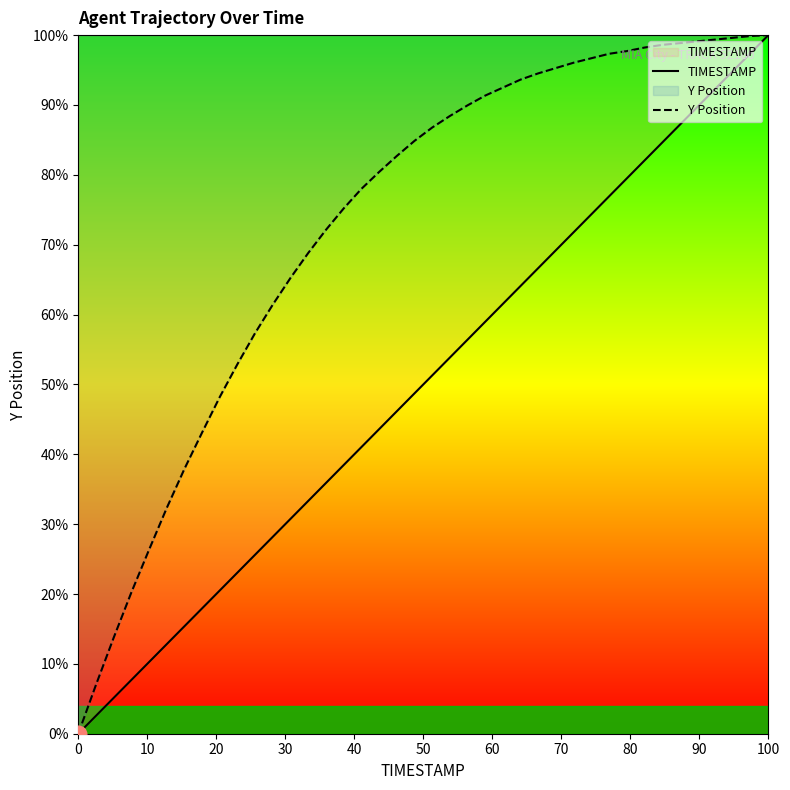

True or false: Y Position and TIMESTAMP intersect in this chart.

False